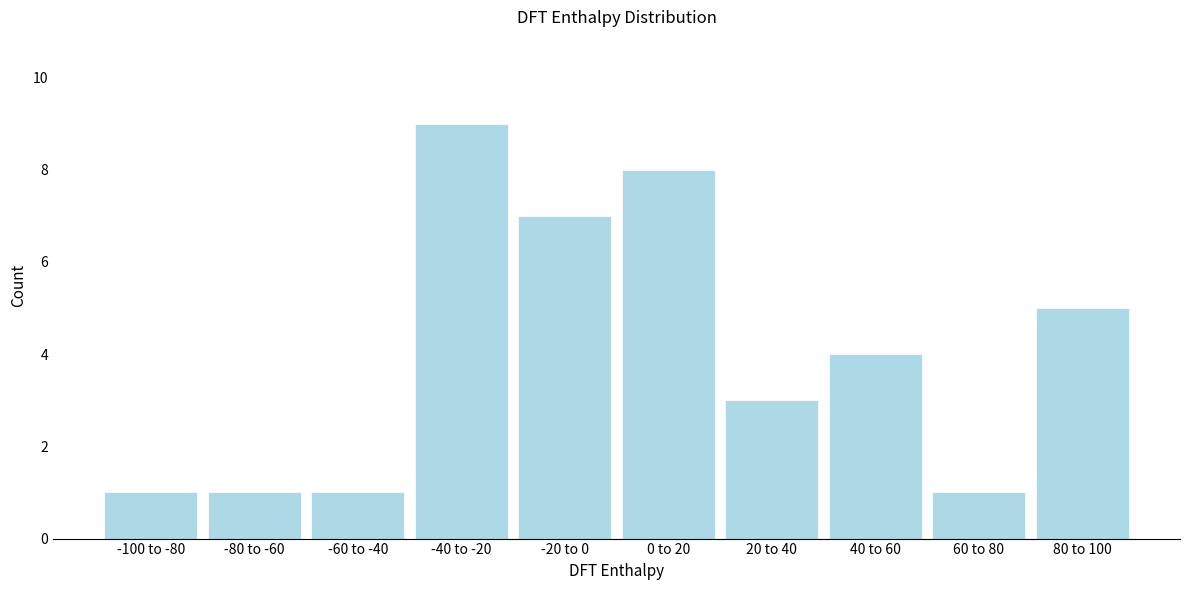

Reading left to right, transcribe all the data shown in this chart.

-100 to -80=1	-80 to -60=1	-60 to -40=1	-40 to -20=9	-20 to 0=7	0 to 20=8	20 to 40=3	40 to 60=4	60 to 80=1	80 to 100=5